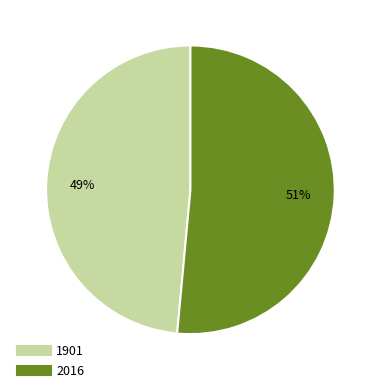

To the nearest percent, what is the average slice percentage?

50%